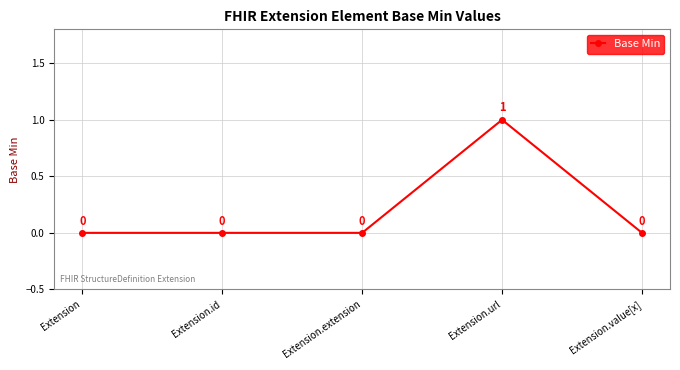

The value at Extension is 1. True or false?

False